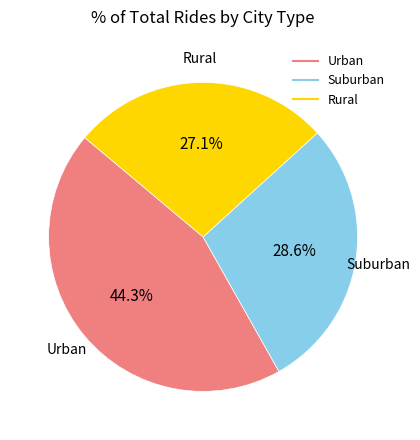

How many segments does this pie chart have?

3